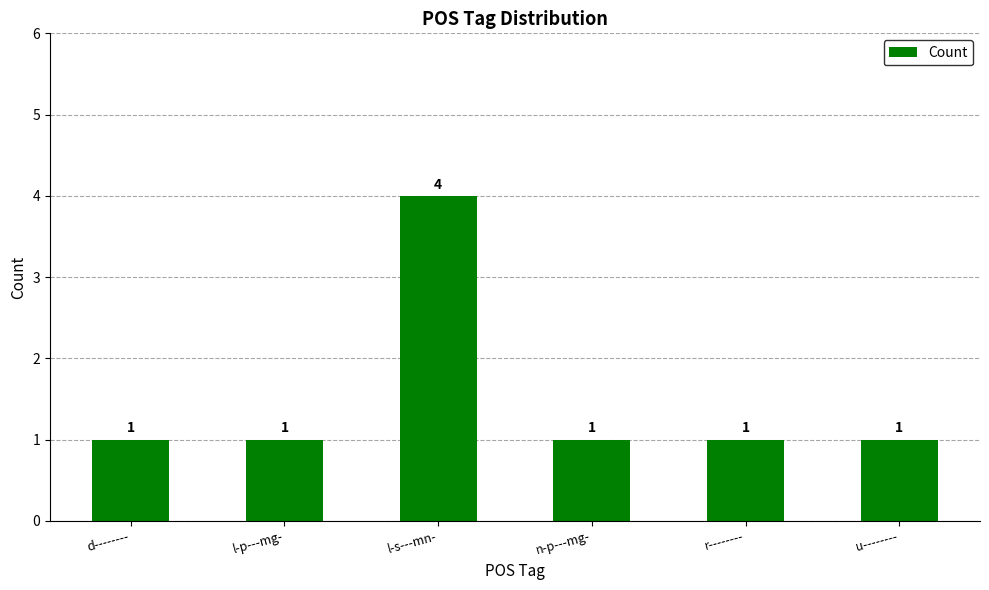

What is the difference between the maximum and minimum values?

3